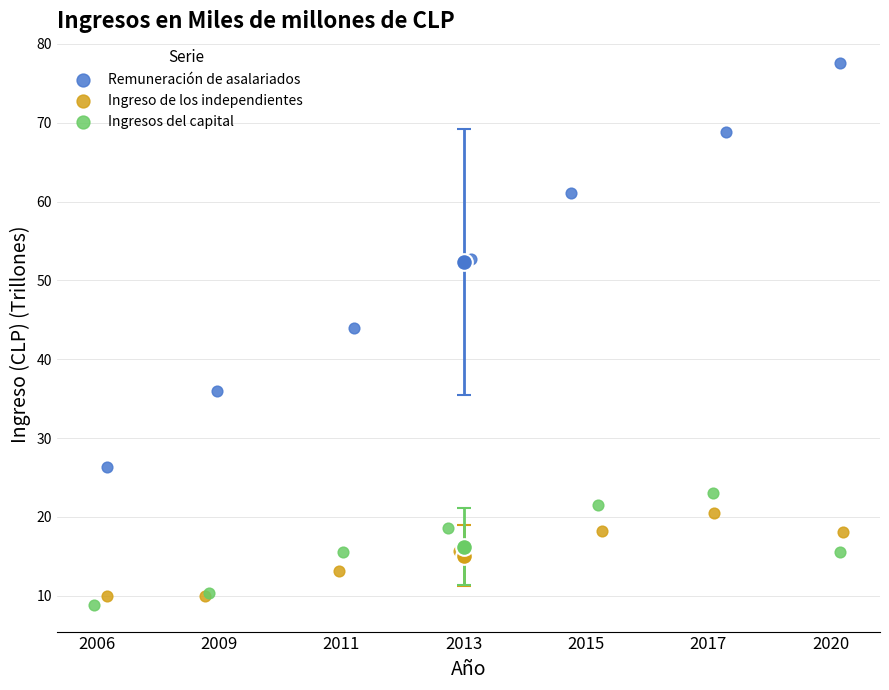

Which series has the widest spread of Y values?

Remuneración de asalariados